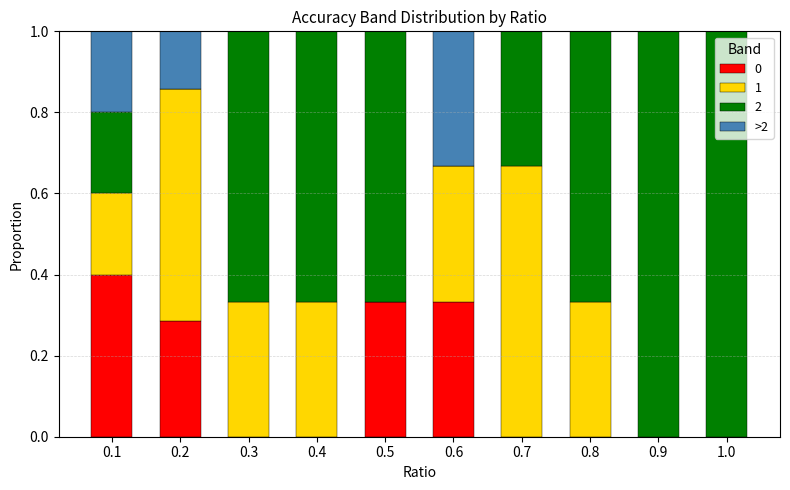

What is the sum of all 0 values?

1.4